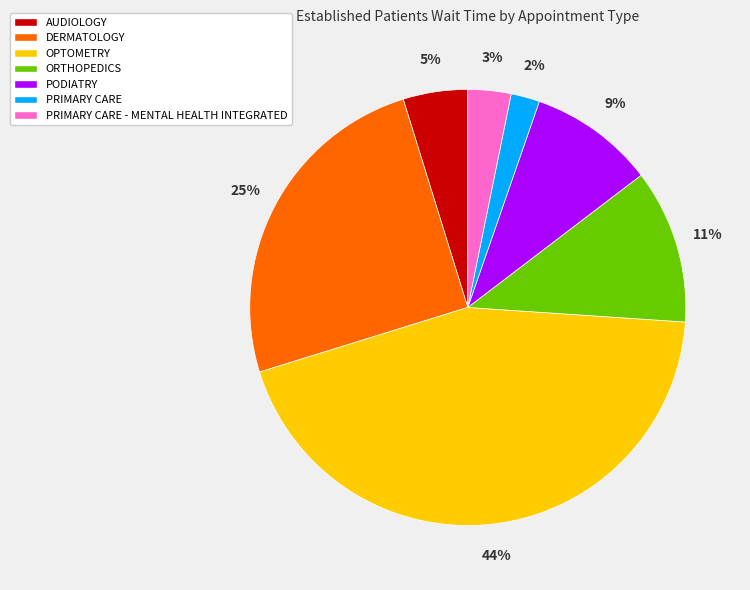

To the nearest percent, what percentage of the pie is OPTOMETRY?

44%